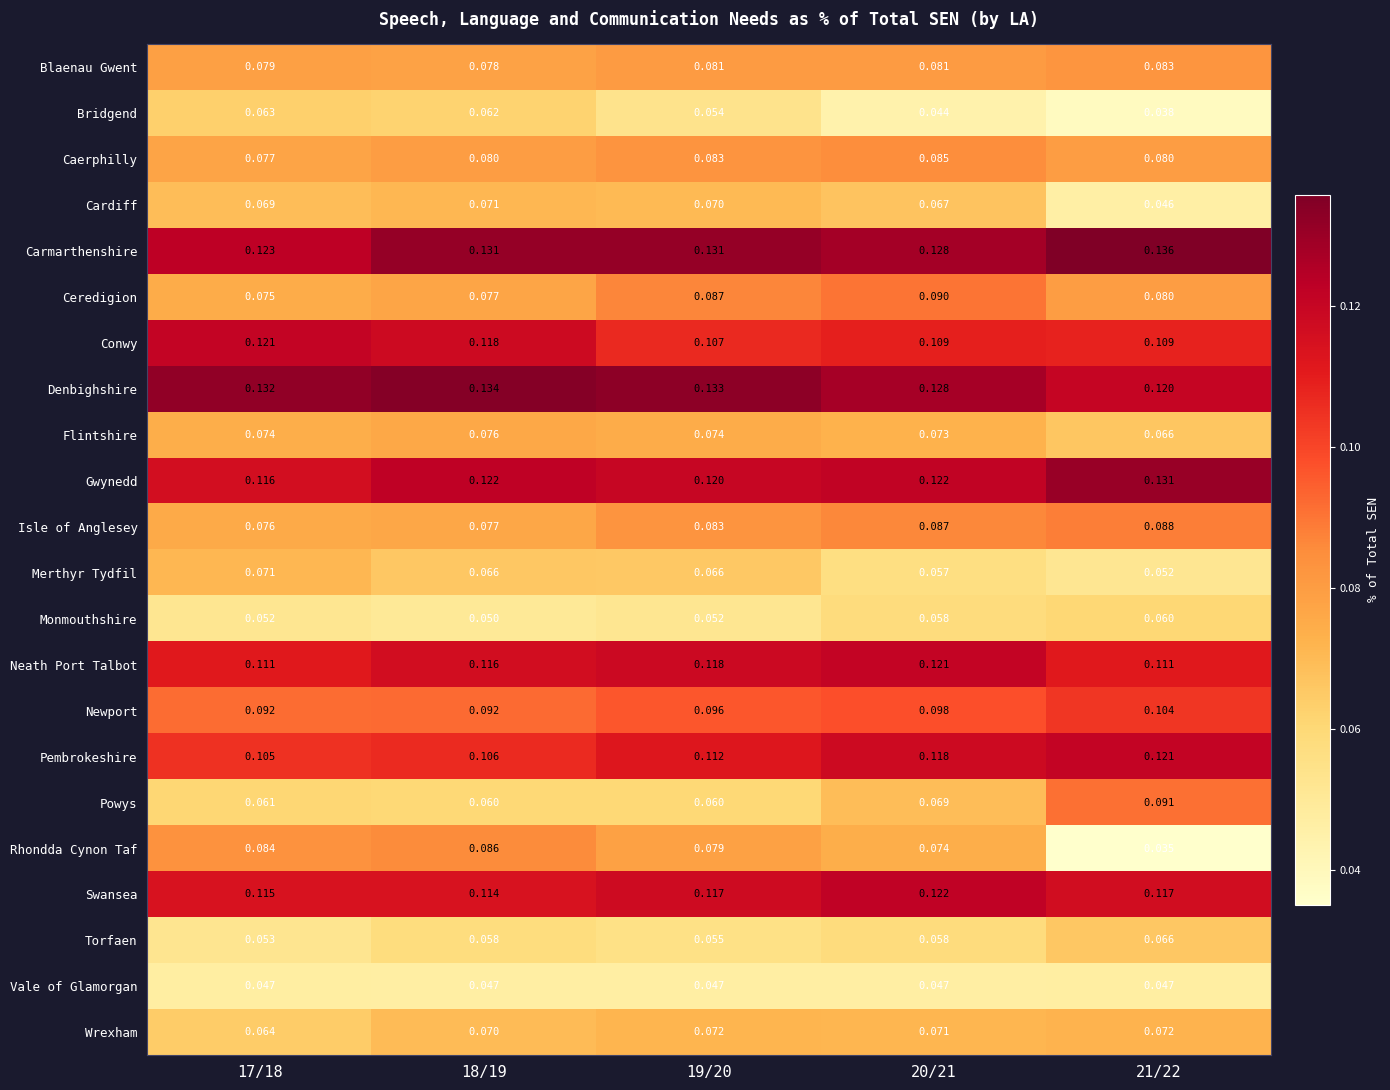

How many series are shown in this chart?

22